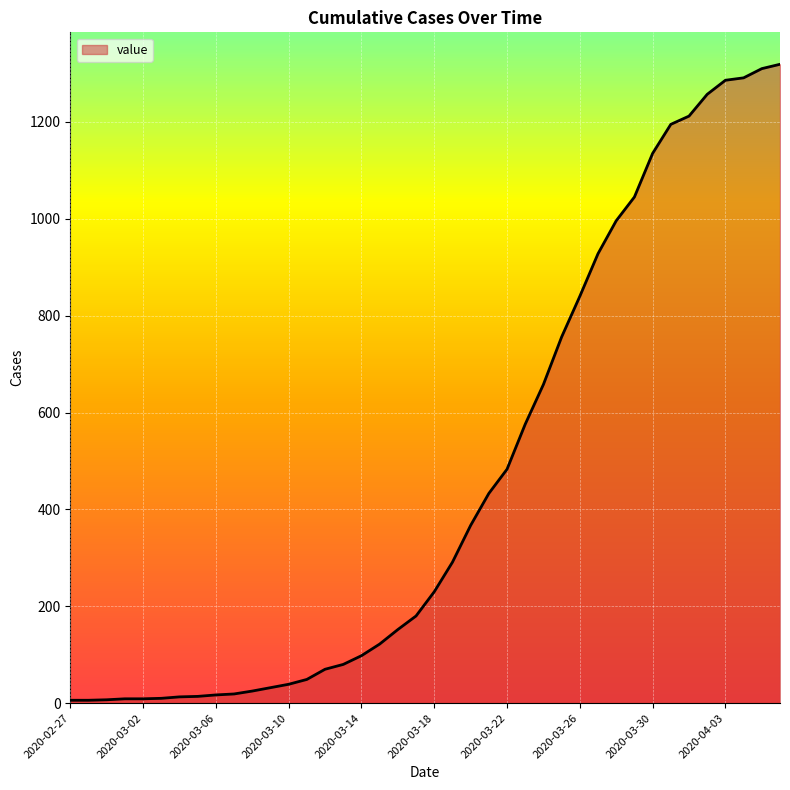

What is the maximum value shown in the chart?

1319